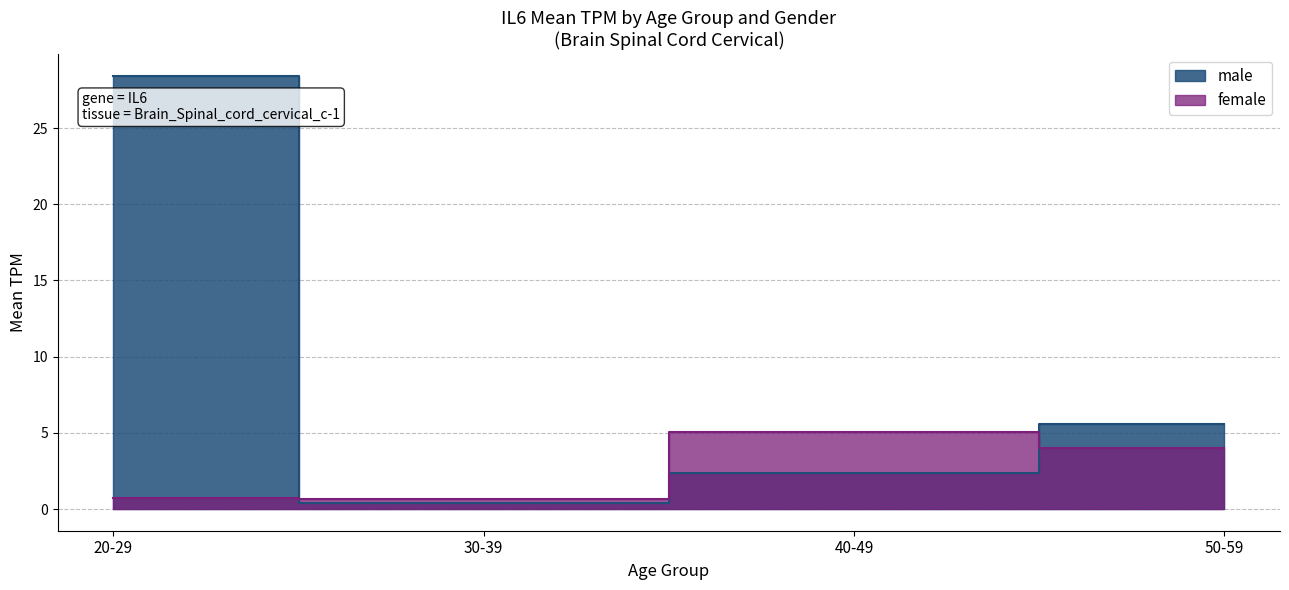

Rank the series by their average value, from highest to lowest.

male, female